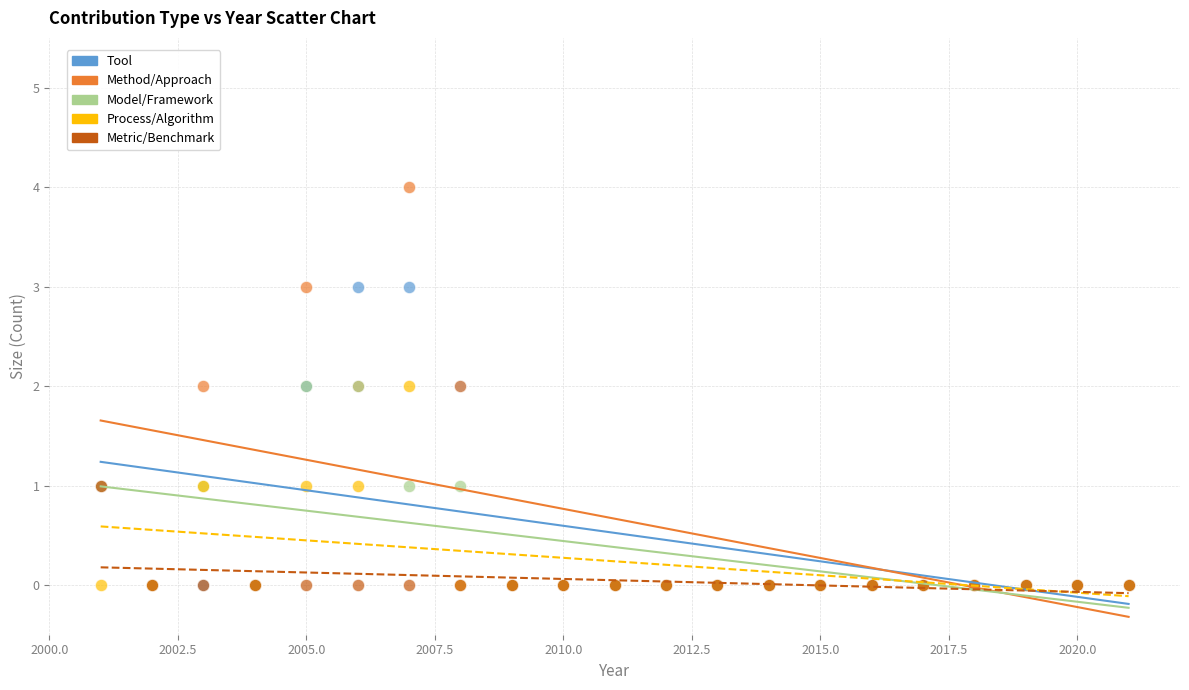

What are all the series names shown in the legend?

Tool, Method/Approach, Model/Framework, Process/Algorithm, Metric/Benchmark